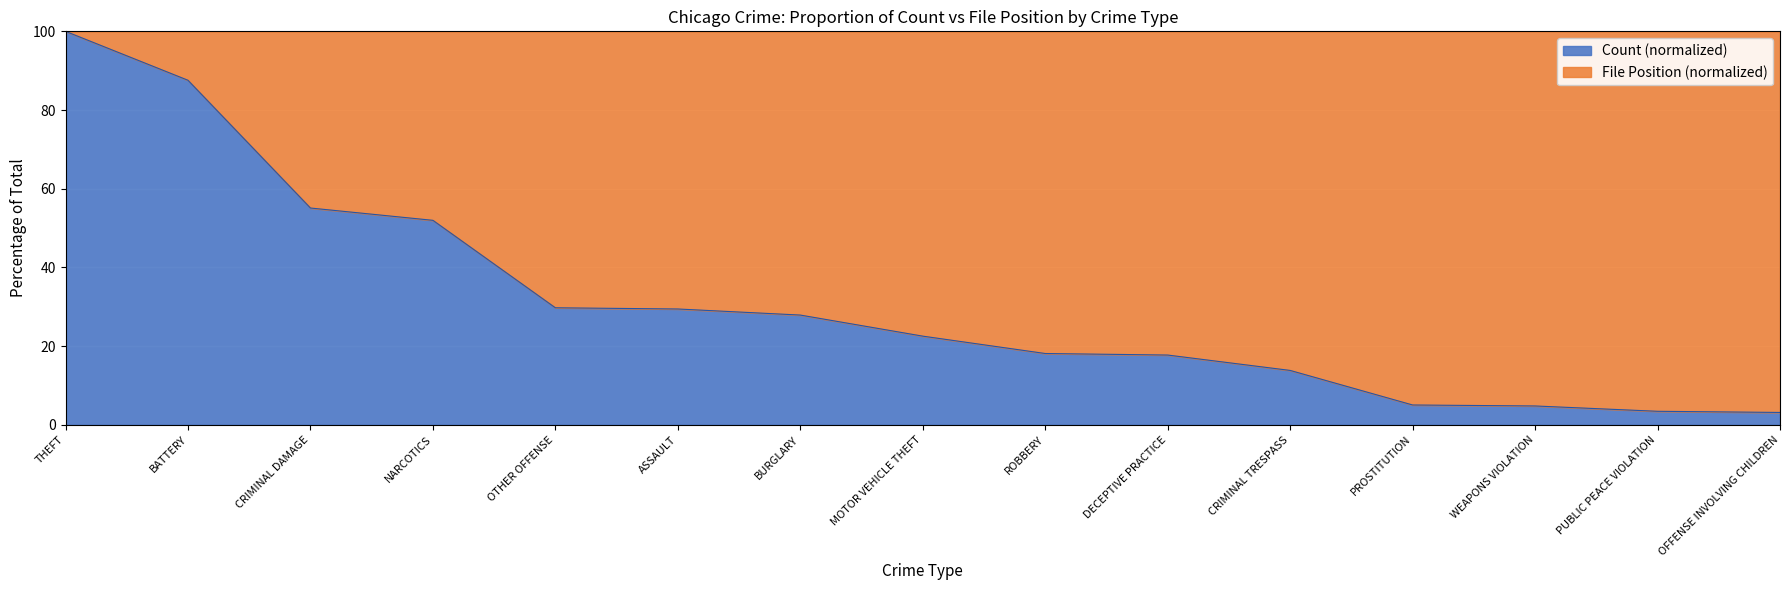

At which category does the chart reach its minimum across all series?

OFFENSE INVOLVING CHILDREN